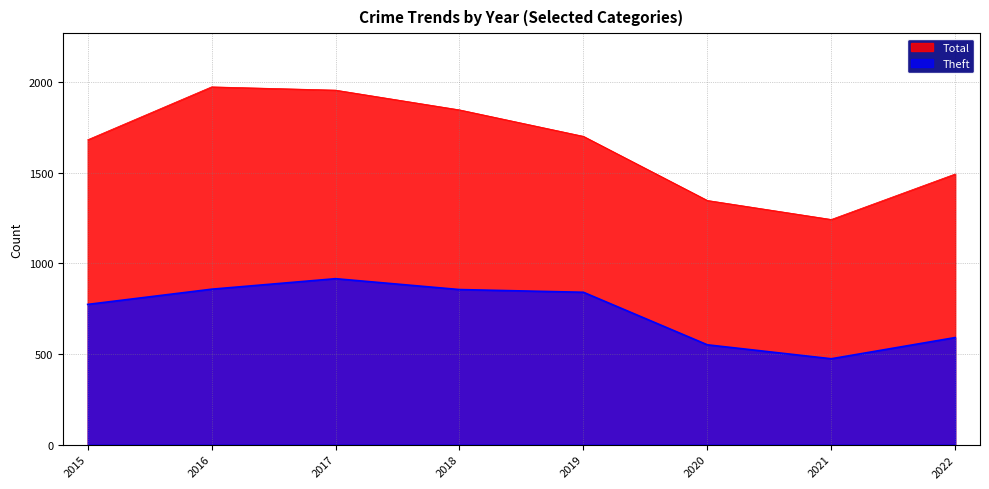

The value of Total at 2022 is 2603. True or false?

False